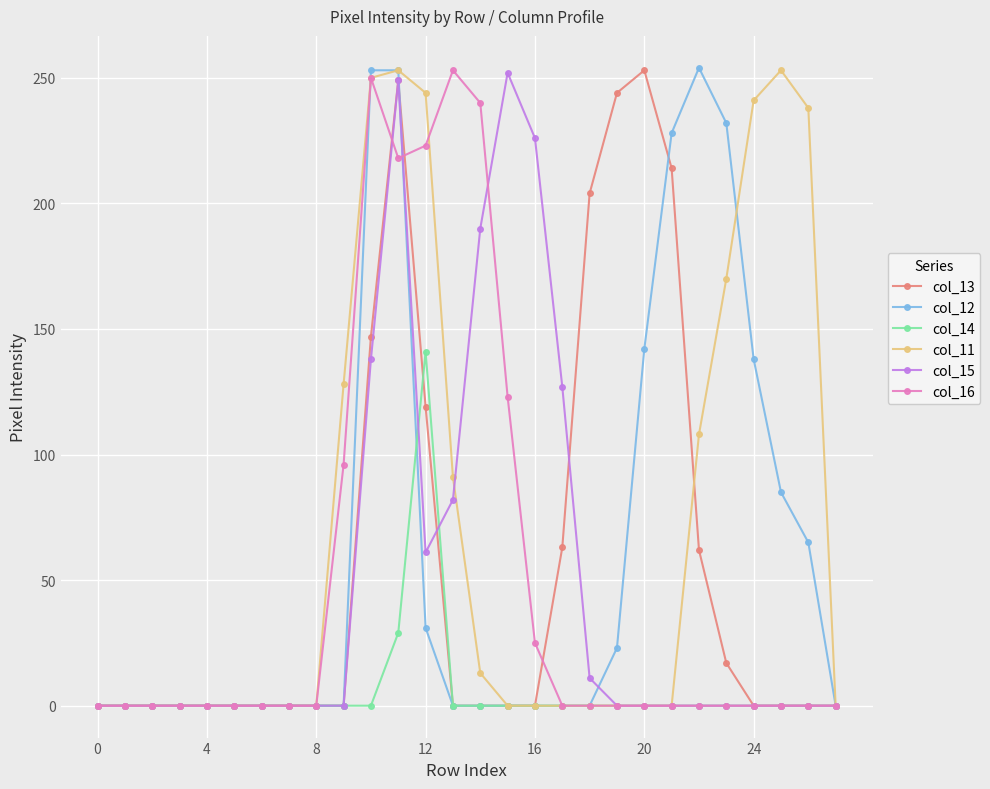

True or false: col_13 has more than 0 interior local peaks.

True